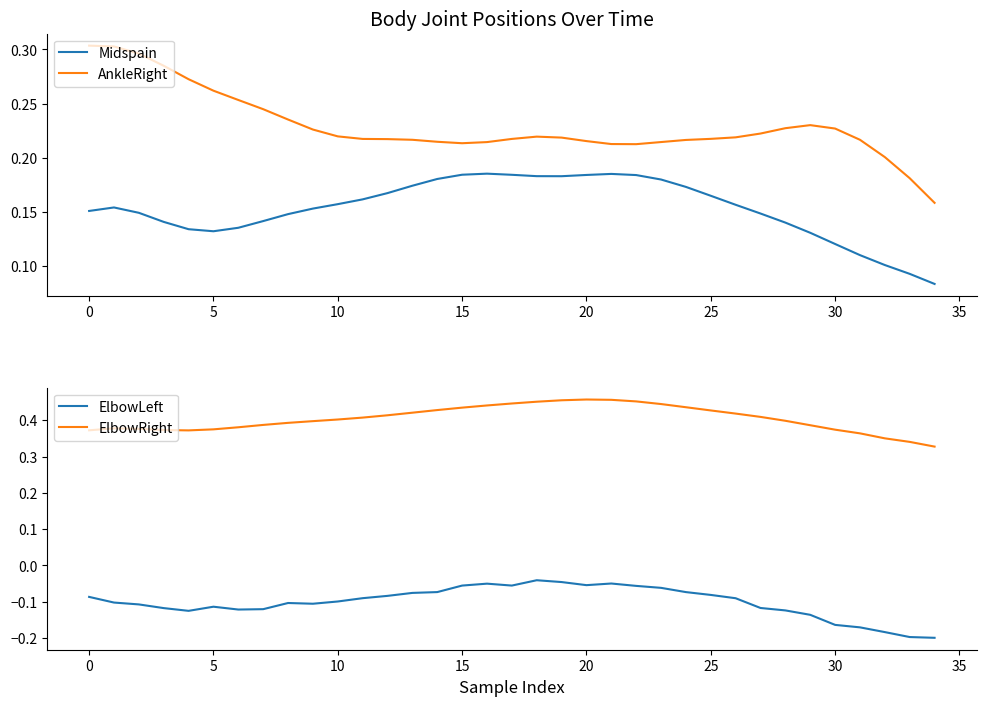

Which series has the largest total across all categories?

ElbowRight